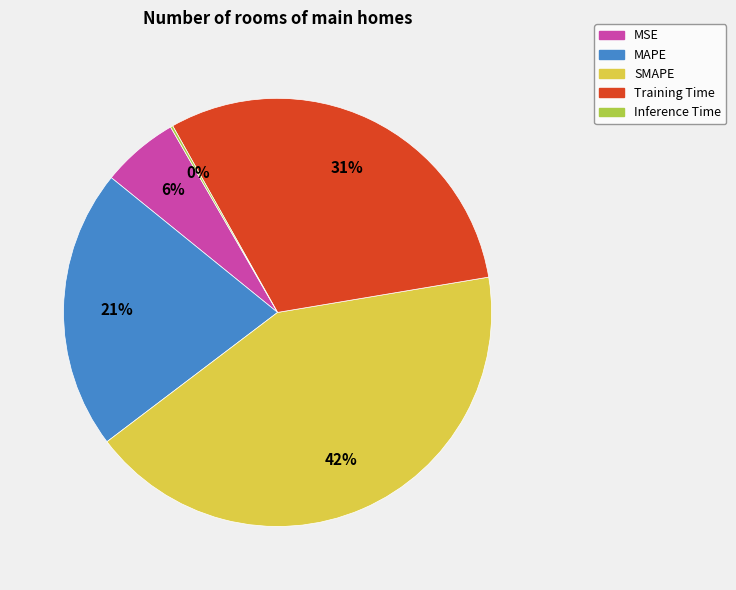

Is the sum of MSE and MAPE greater than half?

No